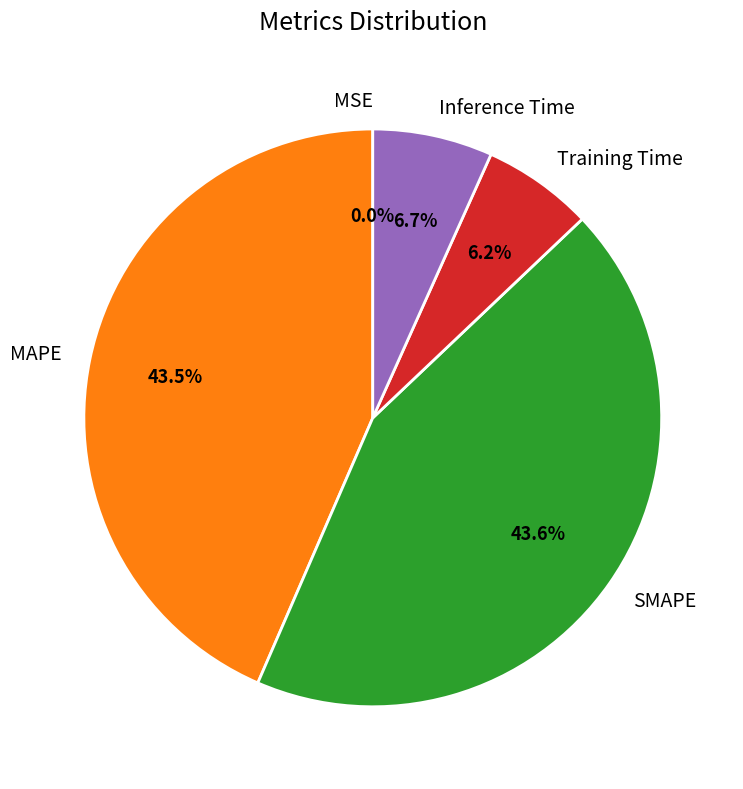

What portion of the pie excludes Training Time?

93.8%